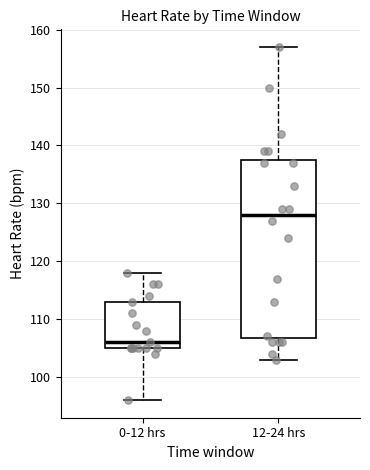

Which box's median line is the lowest?

0-12 hrs